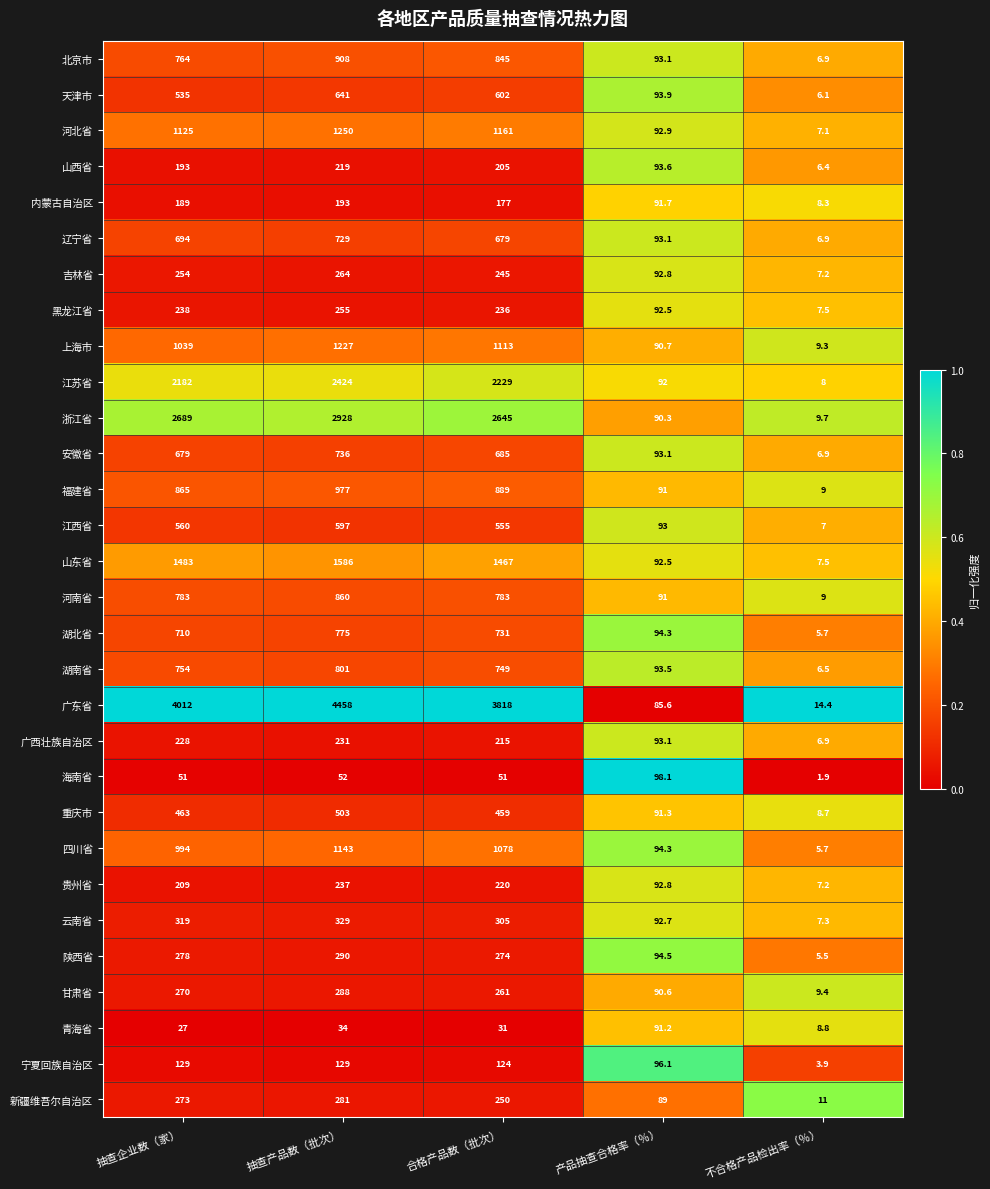

Between 抽查产品数（批次） and 产品抽查合格率（％）, which series saw the biggest shift?

广东省